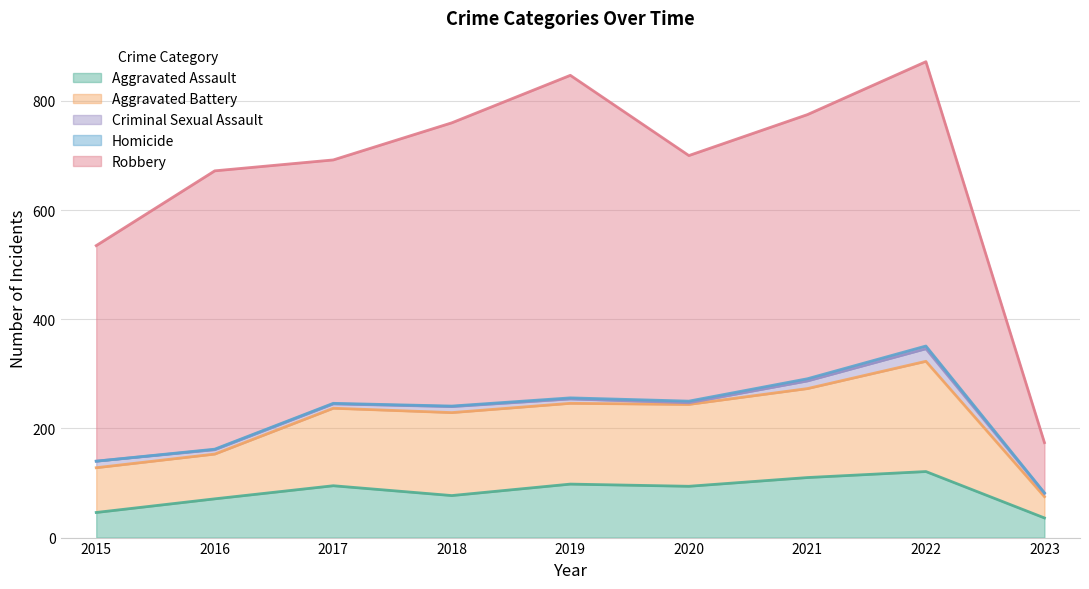

The Homicide series shows 0 at 2015. True or false?

True